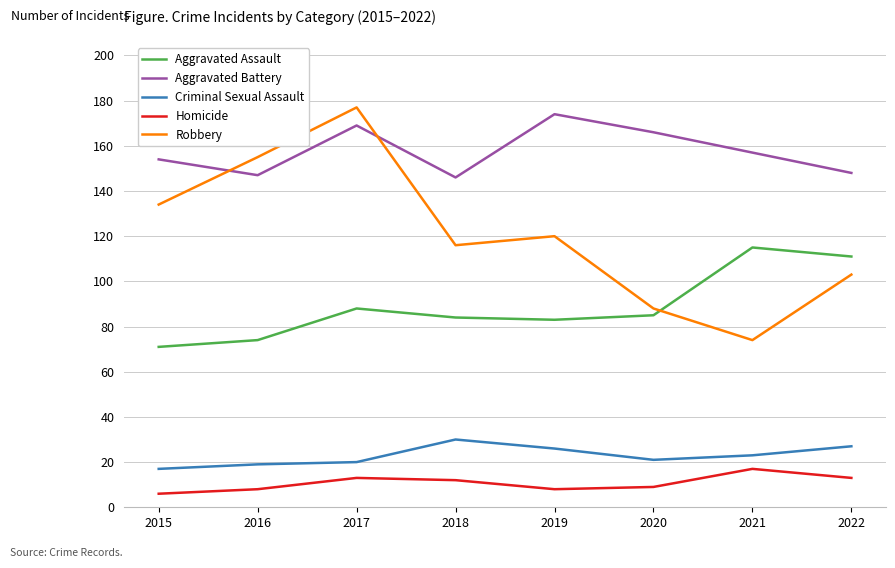

The Criminal Sexual Assault series shows 27 at 2022. True or false?

True